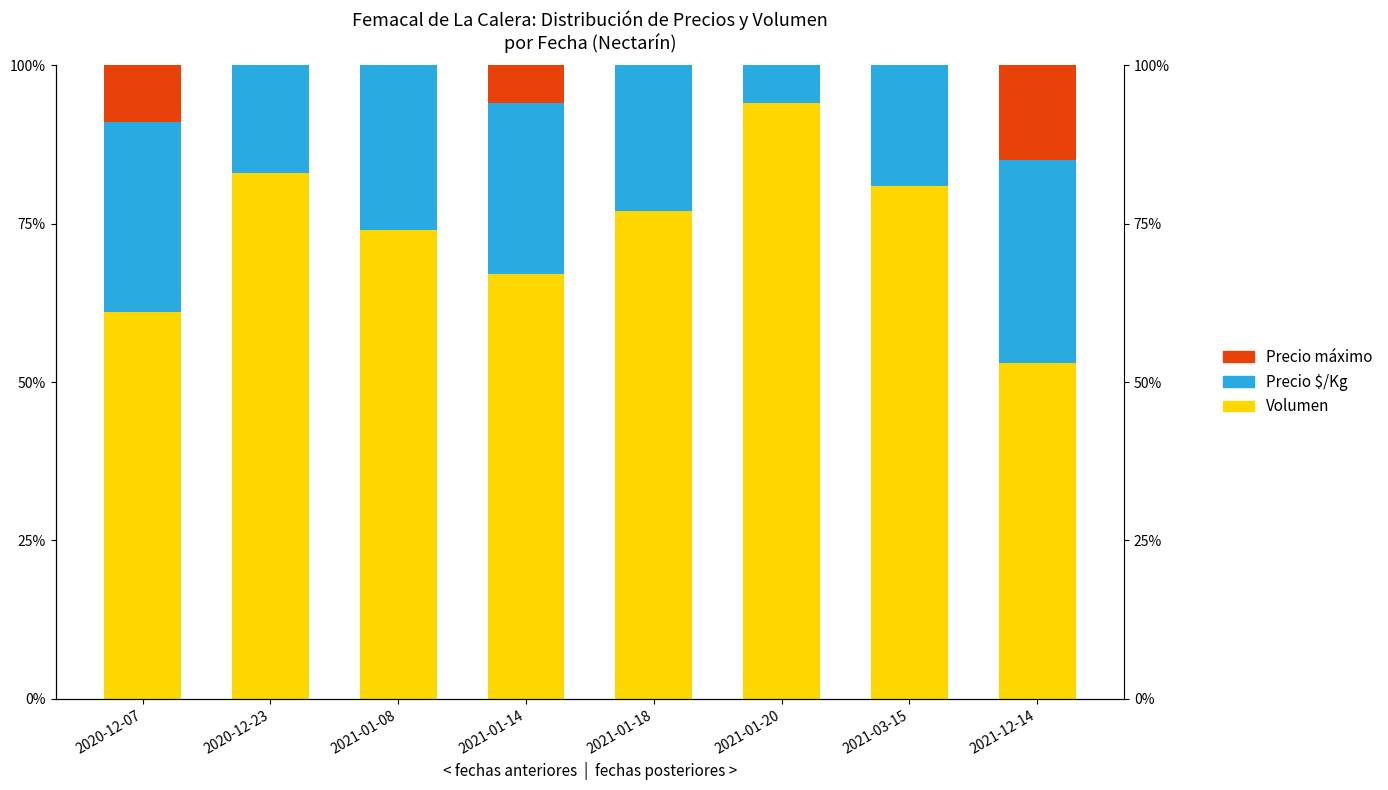

The value of Precio máximo at 2020-12-07 is 9. True or false?

True